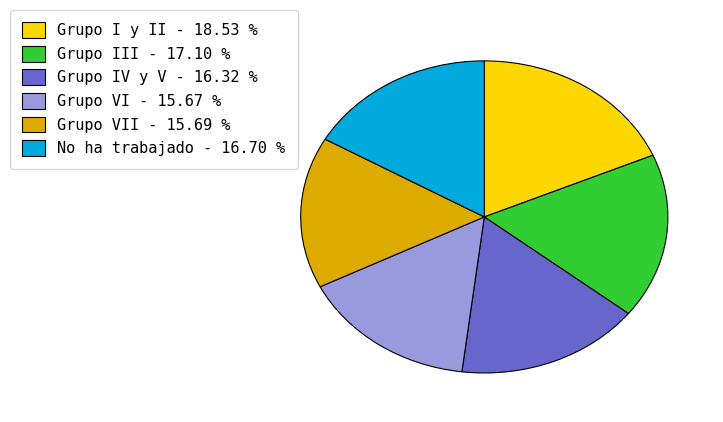

Is there any slice that represents more than half of the pie?

No